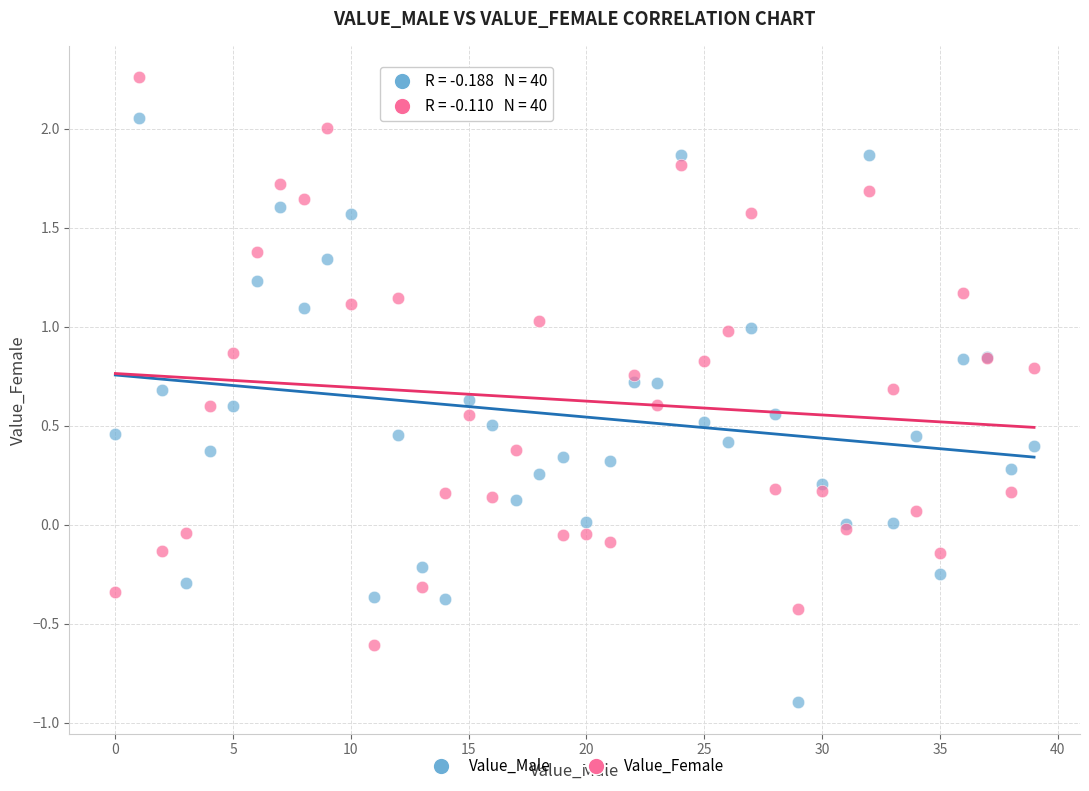

Which series reaches the maximum Y coordinate?

Value_Female